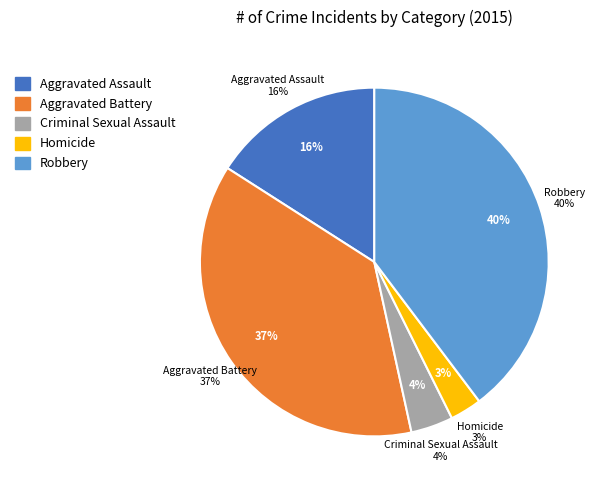

True or false: Criminal Sexual Assault accounts for 4% of the total.

True